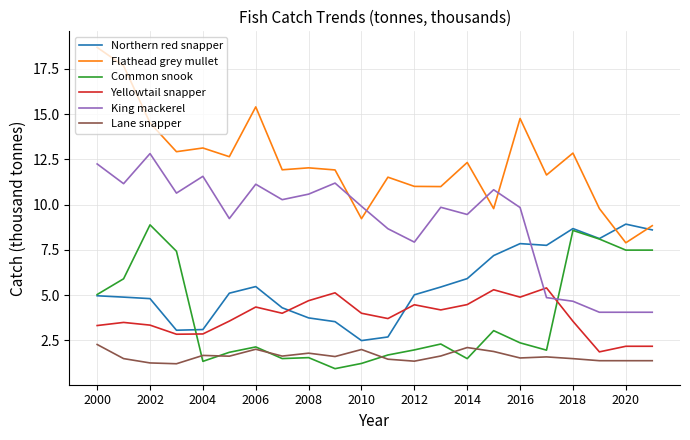

What is the minimum value for Yellowtail snapper?

1.9